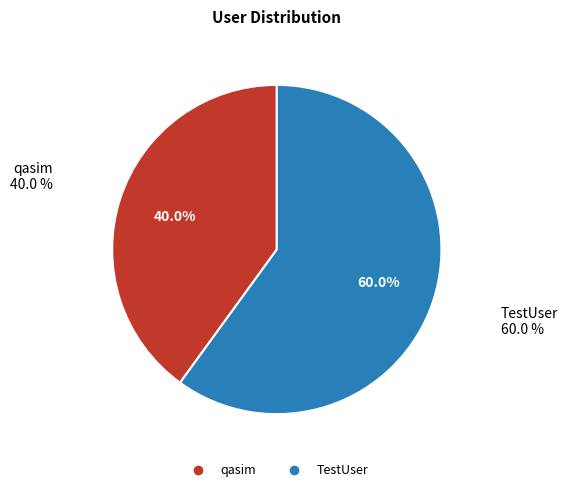

To the nearest percent, what is the difference between the TestUser and qasim slice percentages?

20%